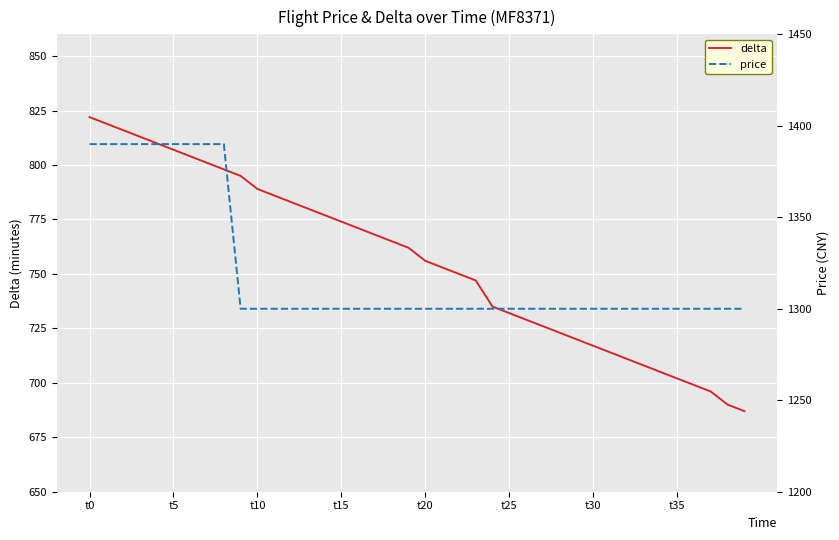

What is the difference between the highest and lowest values at 37?

604